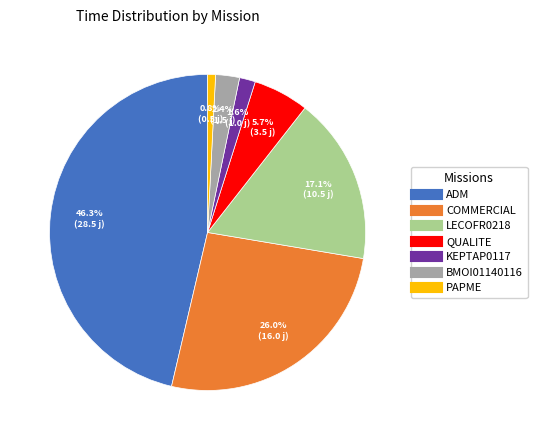

Is it true that BMOI01140116 is 2% of the pie?

True